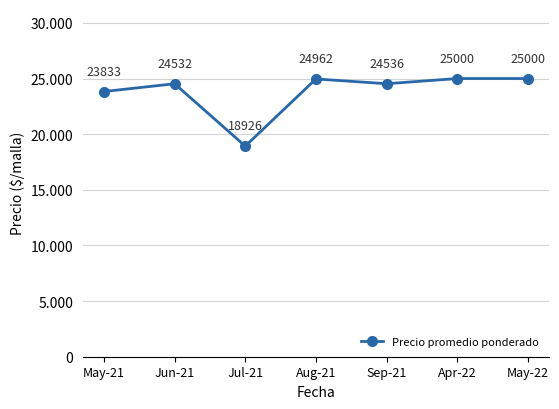

At which category does the data reach its first local peak?

Jun-21